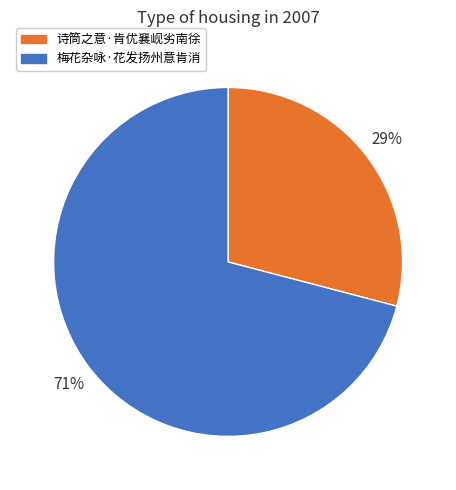

Is 诗筒之意·肯优襄岘劣南徐 the majority of the pie?

No